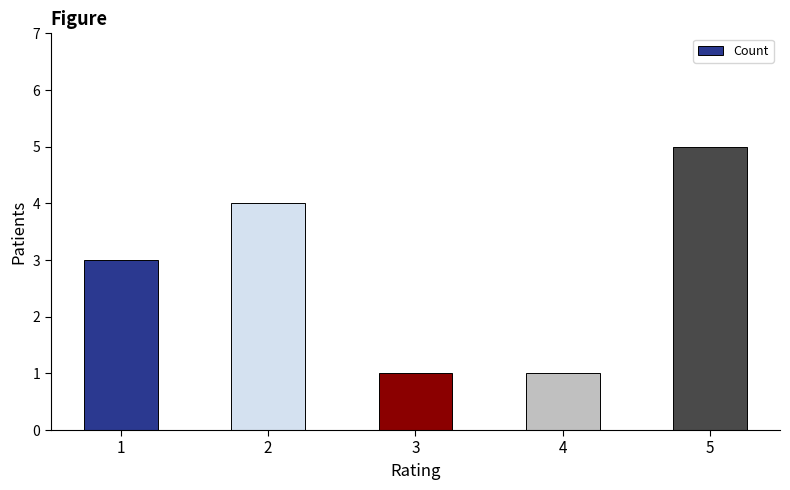

What is the maximum value shown in the chart?

5